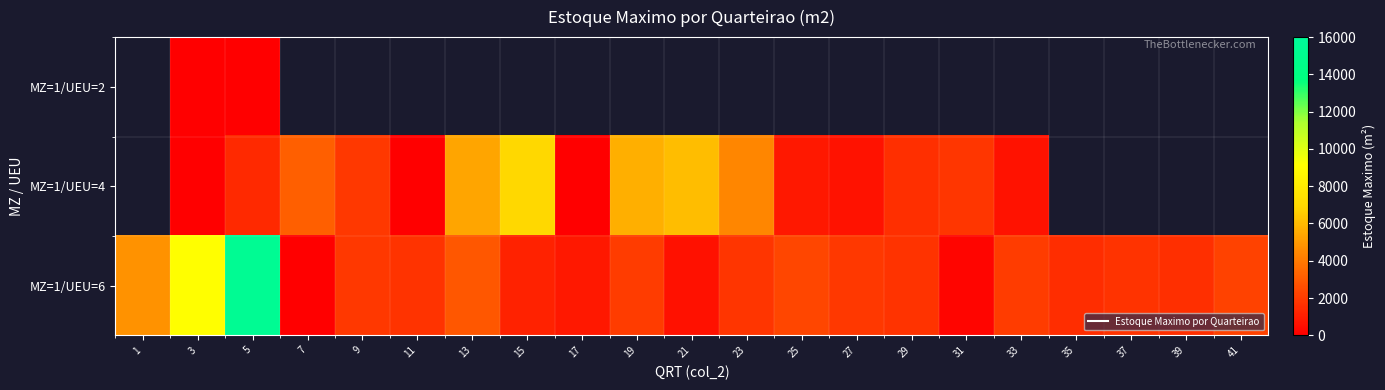

At which label does MZ=1/UEU=4 first exceed 1873?

7